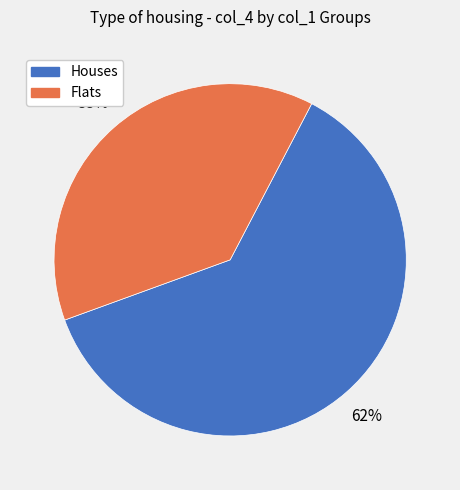

To the nearest percent, what is the difference between the largest and smallest slice percentages?

24%